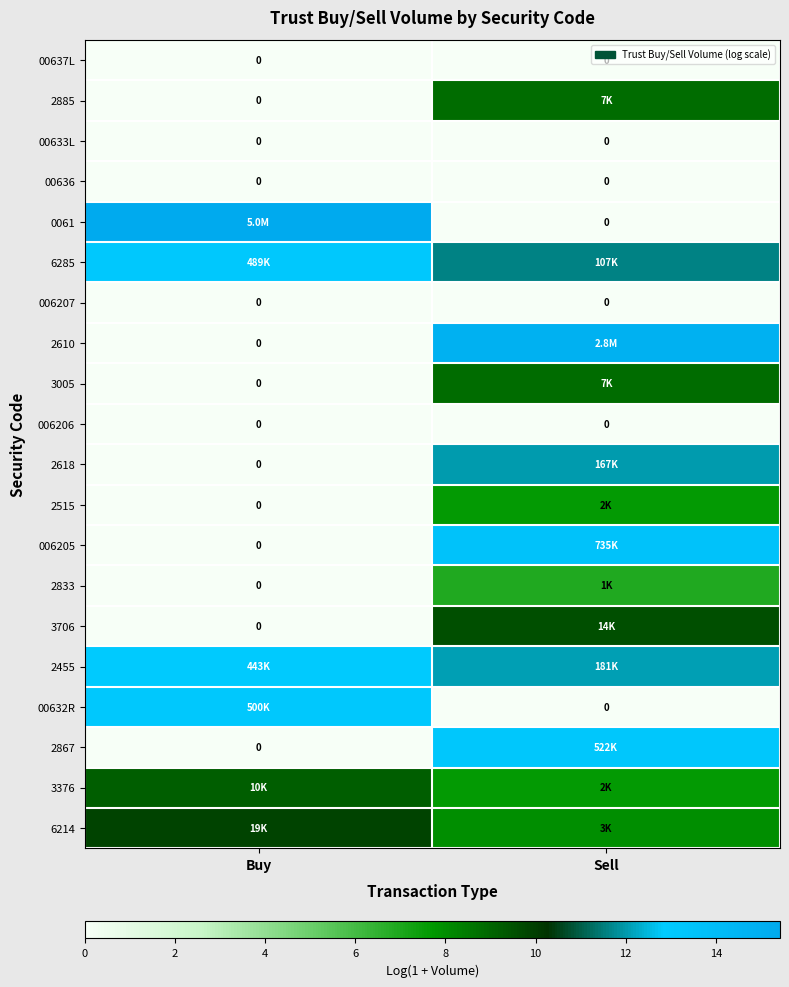

How many data points does each series have?

2